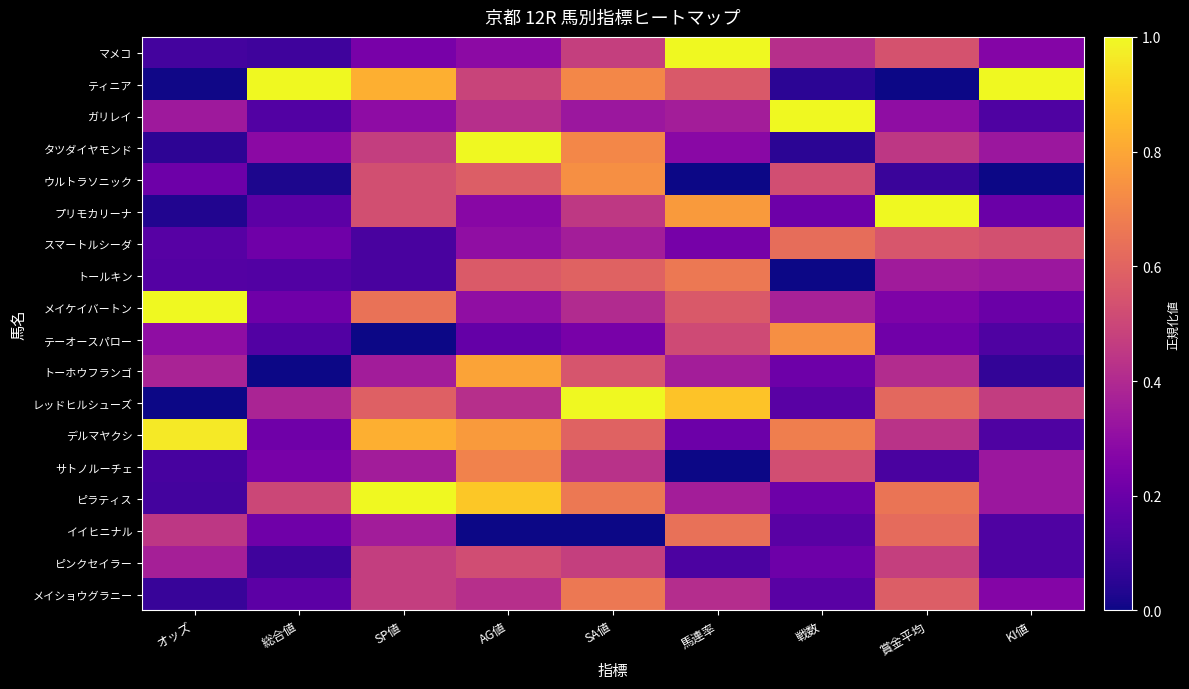

At which category is the sum across all series the highest?

SA値